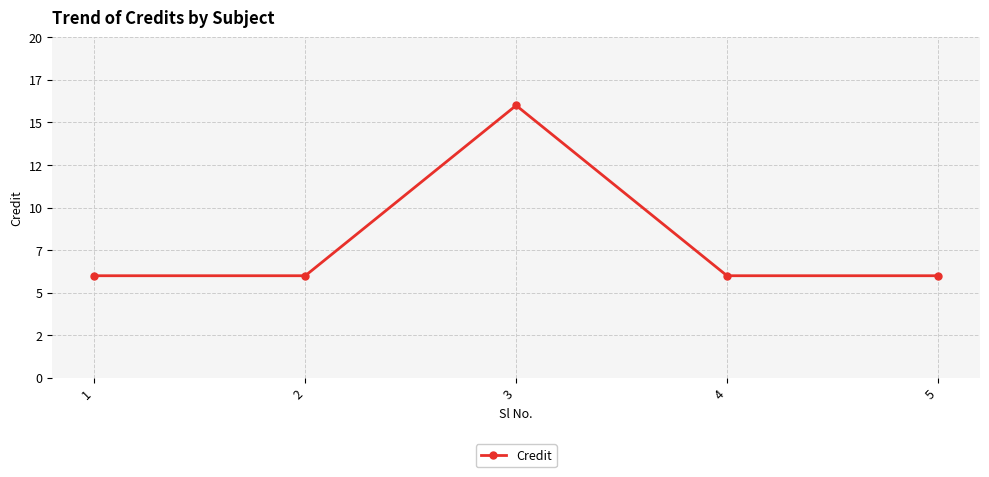

Does the chart display data point markers on the line(s)?

Yes